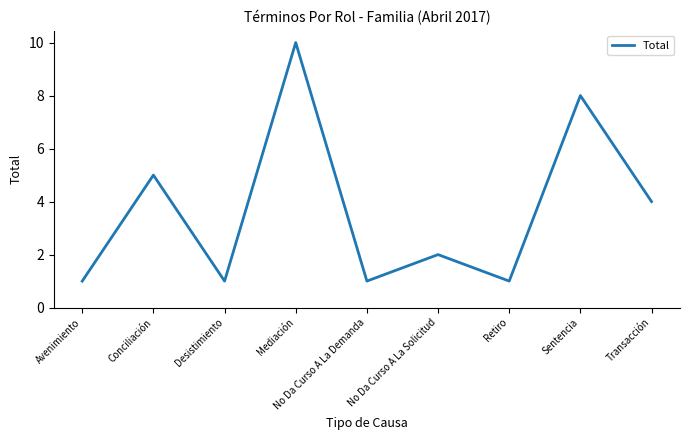

Which has a higher value, No Da Curso A La Solicitud or Avenimiento?

No Da Curso A La Solicitud